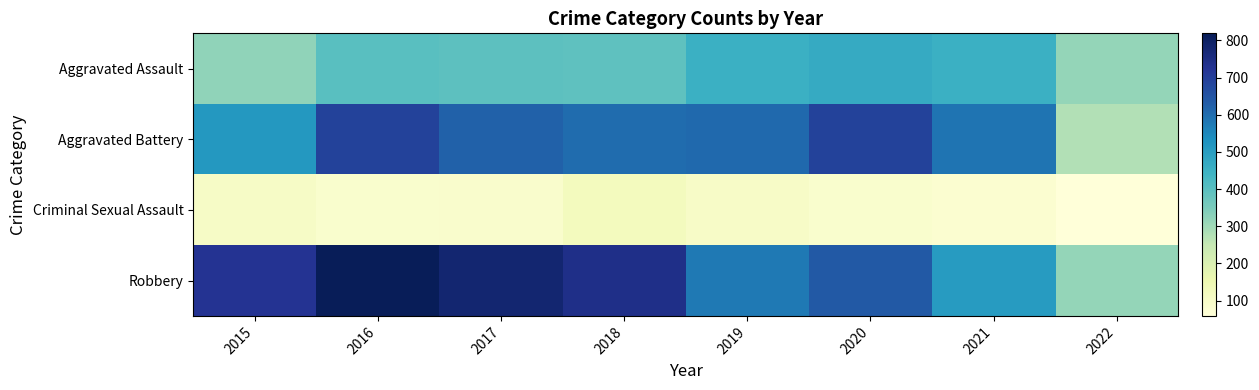

Which series has the largest total across all categories?

Robbery